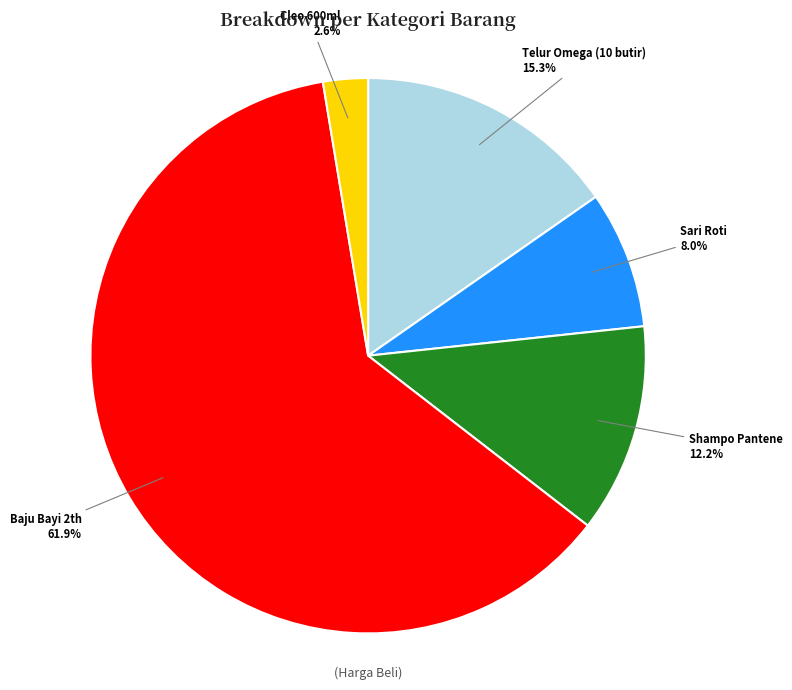

Which category has the smallest portion of the pie?

Cleo 600ml